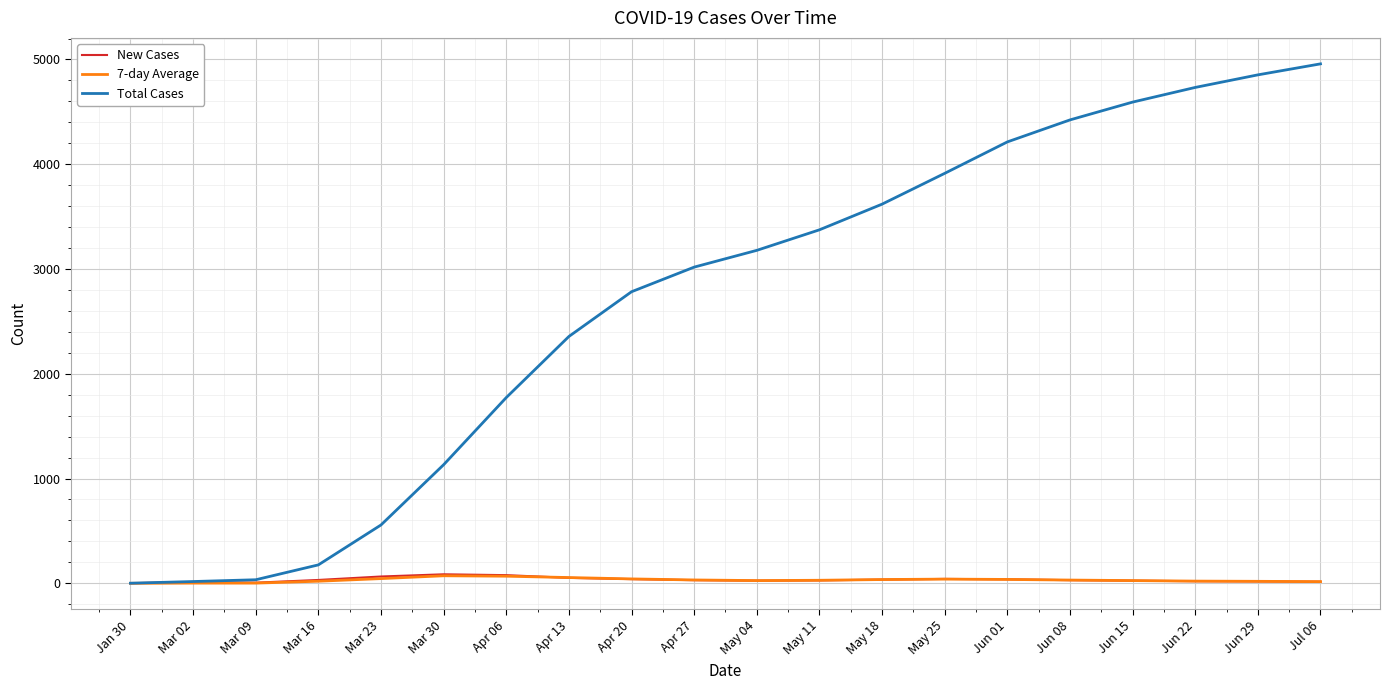

Does the chart display data point markers on the line(s)?

No